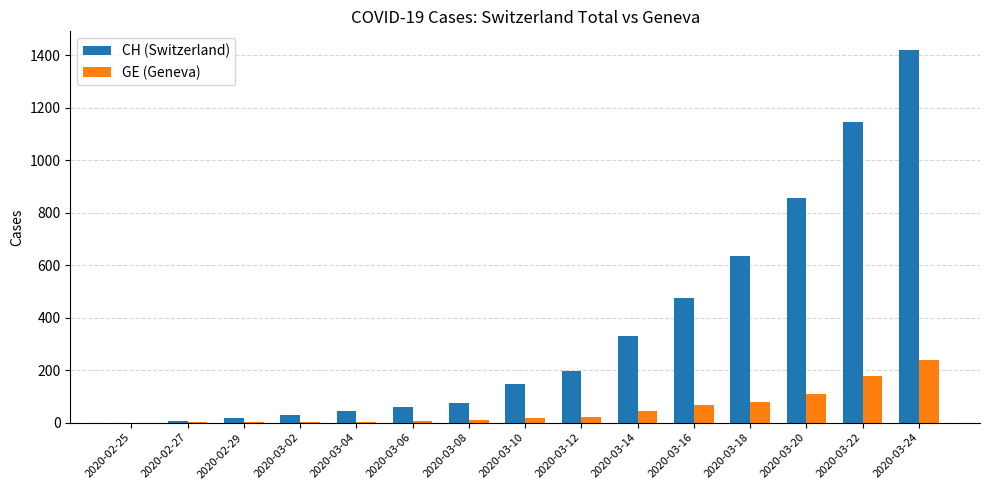

What is the average value of the GE (Geneva) series?

52